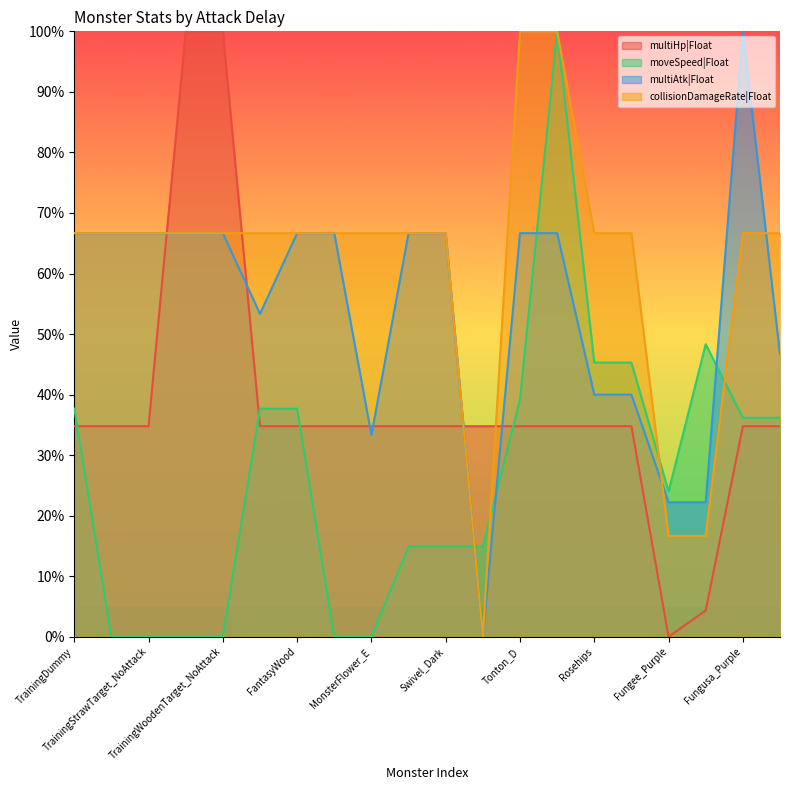

True or false: multiAtk|Float has a value of 0.2 at Fungee_Purple.

True